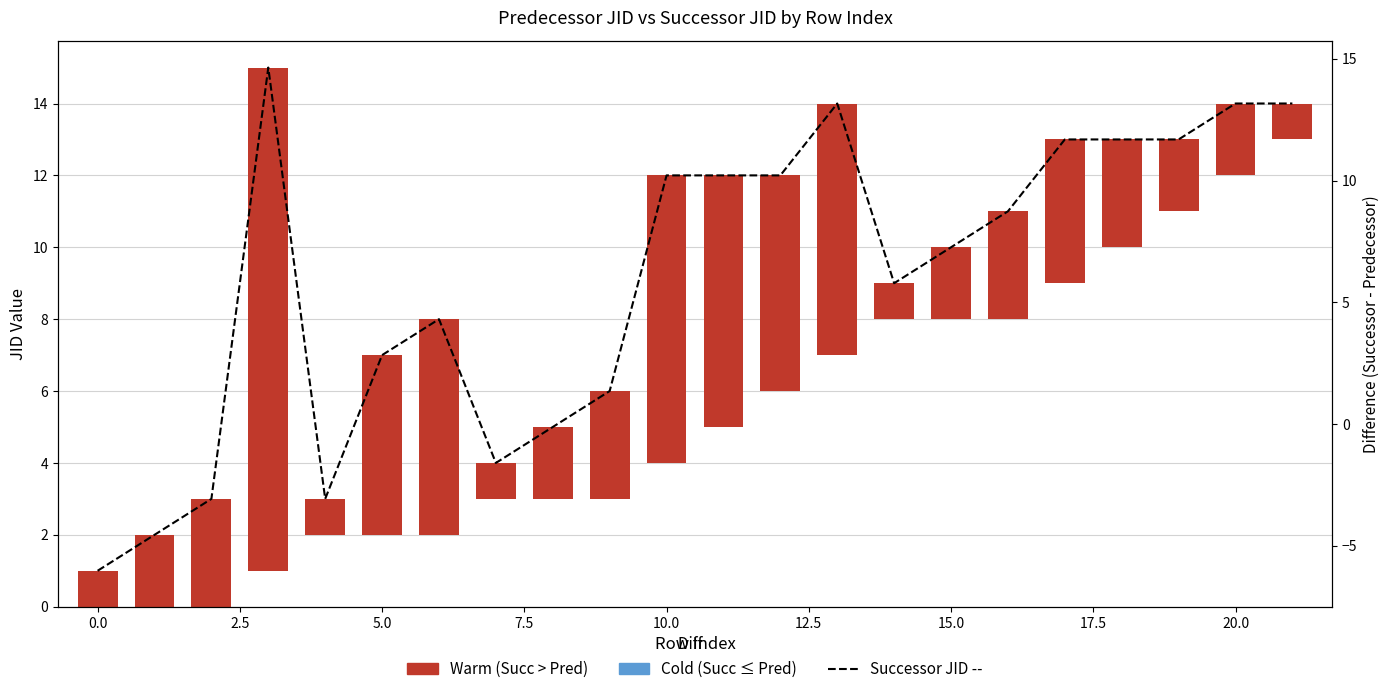

What is the greatest value displayed?

15